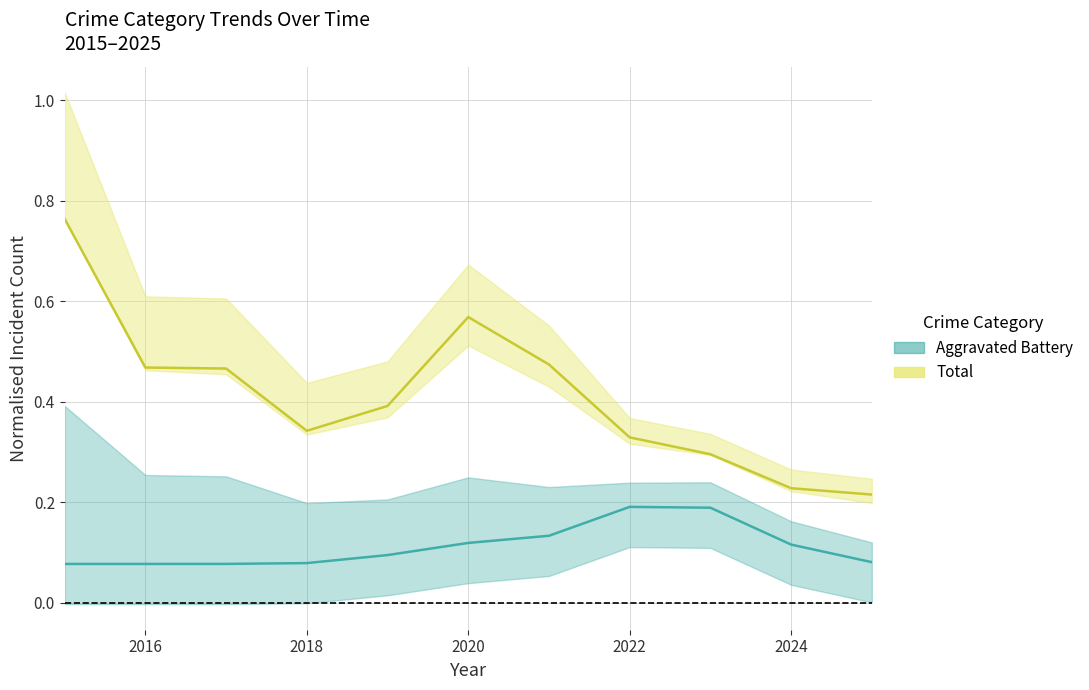

The value of Aggravated Battery at 2020 is 0.1. True or false?

True